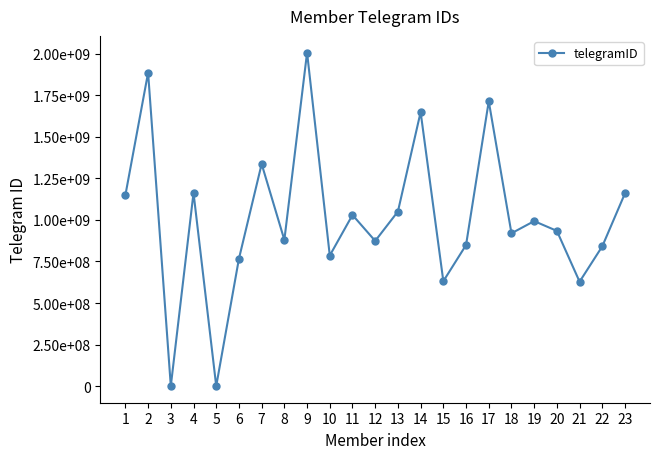

Is this an area chart (filled region under the line)?

No